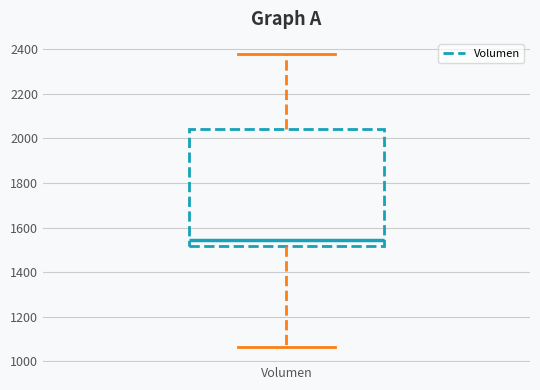

Transcribe this box plot: give where the median line is, the range the box spans, and where the two whiskers end, as read against the y-axis. The values are not printed on the chart, so give them approximately, as read against the axis.

median 1540, box 1520 to 2040, whiskers 1060 to 2380